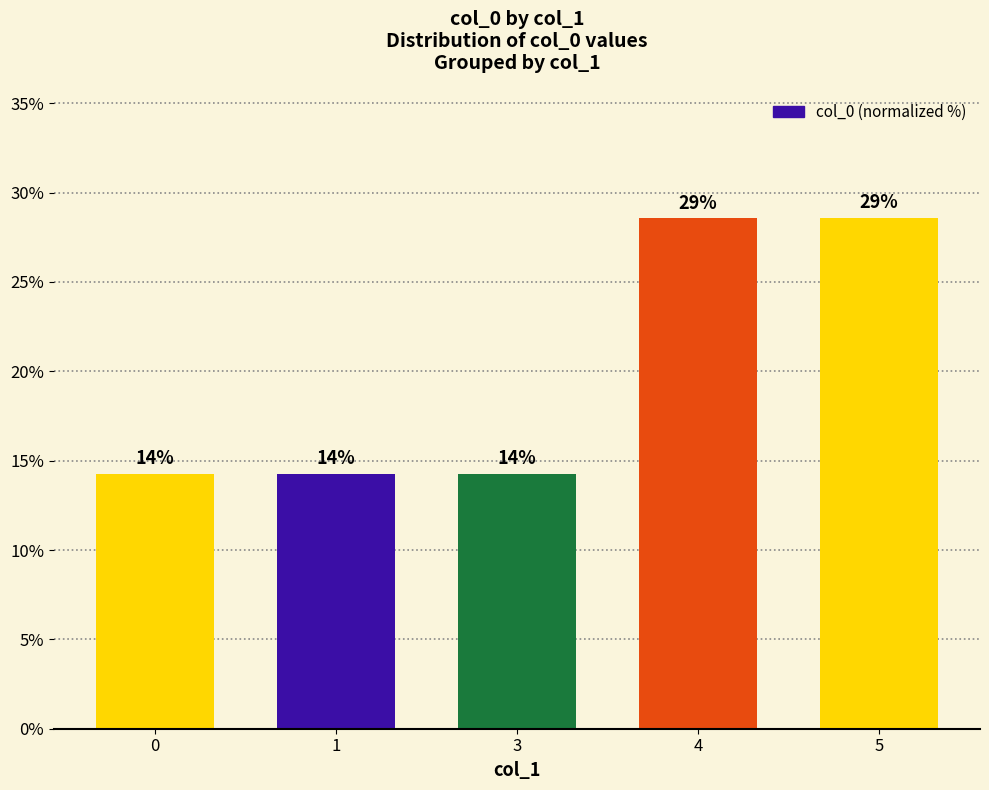

Read the value at 1.

14.3